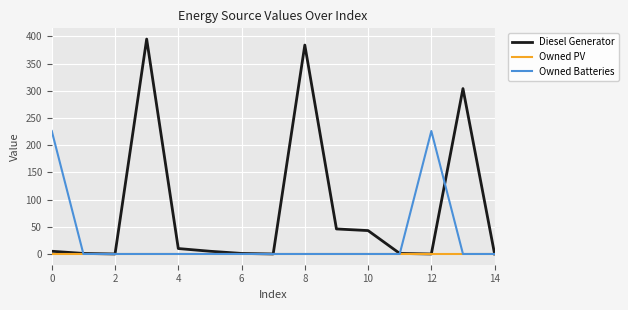

Rank the series by their maximum value, from lowest to highest.

Owned PV, Owned Batteries, Diesel Generator